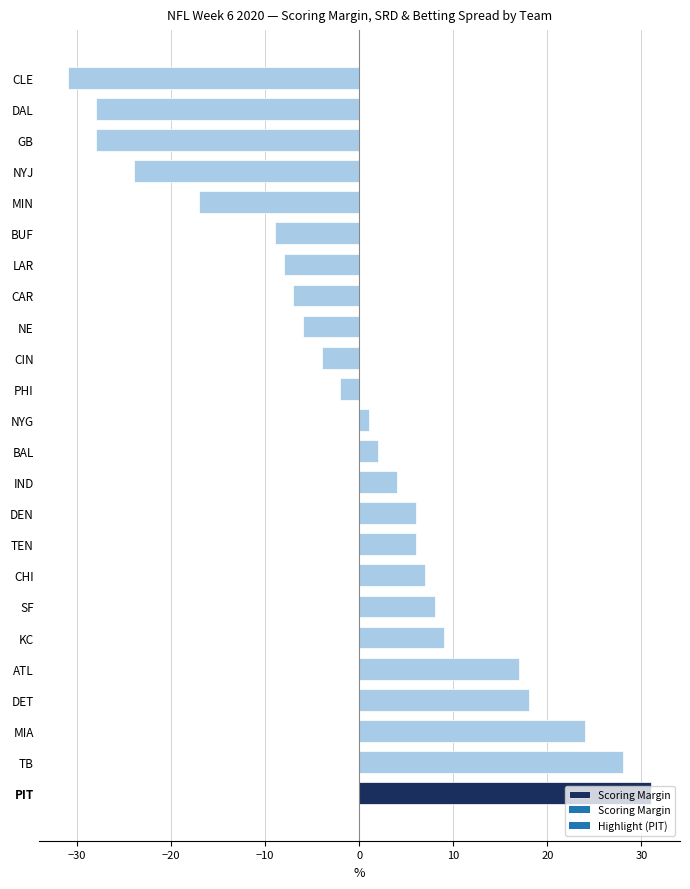

How many values are below zero?

11